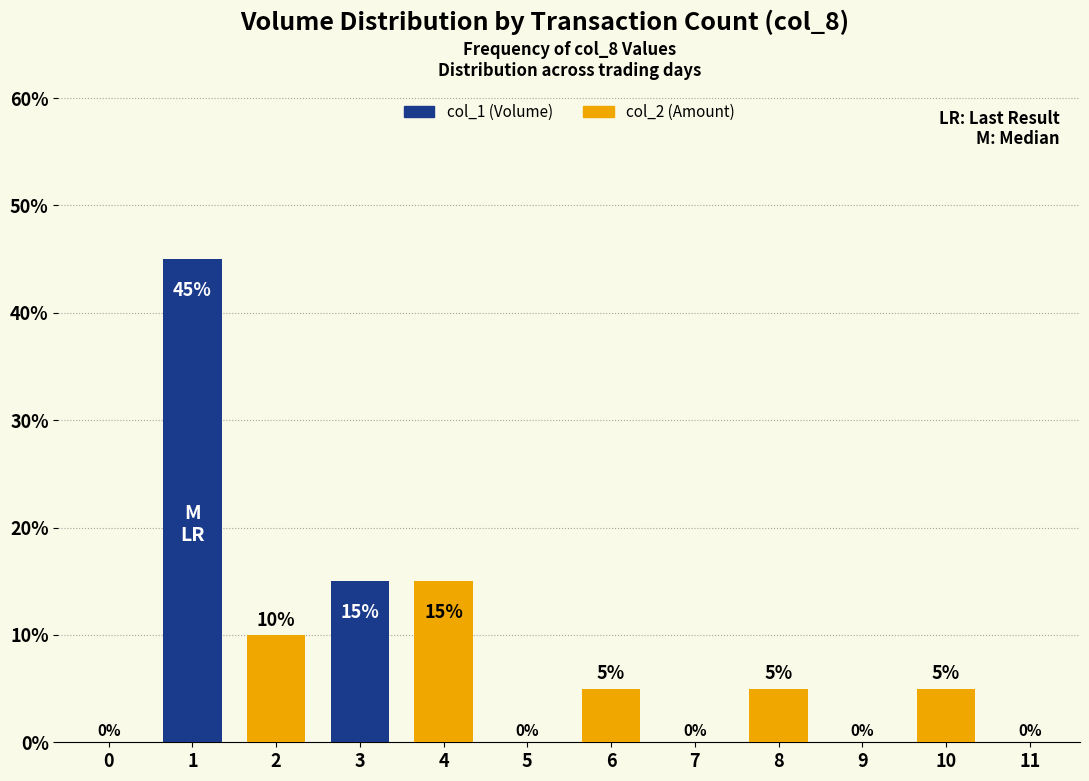

Which category has the highest value across all series?

1